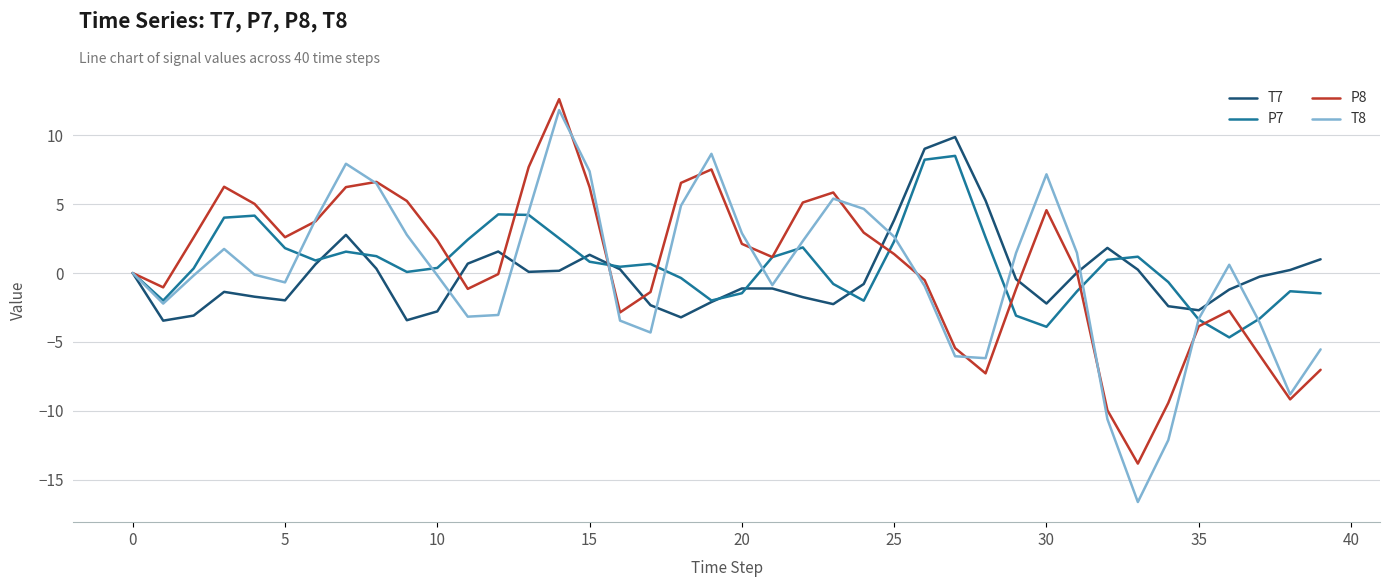

What is the greatest value displayed?

12.6